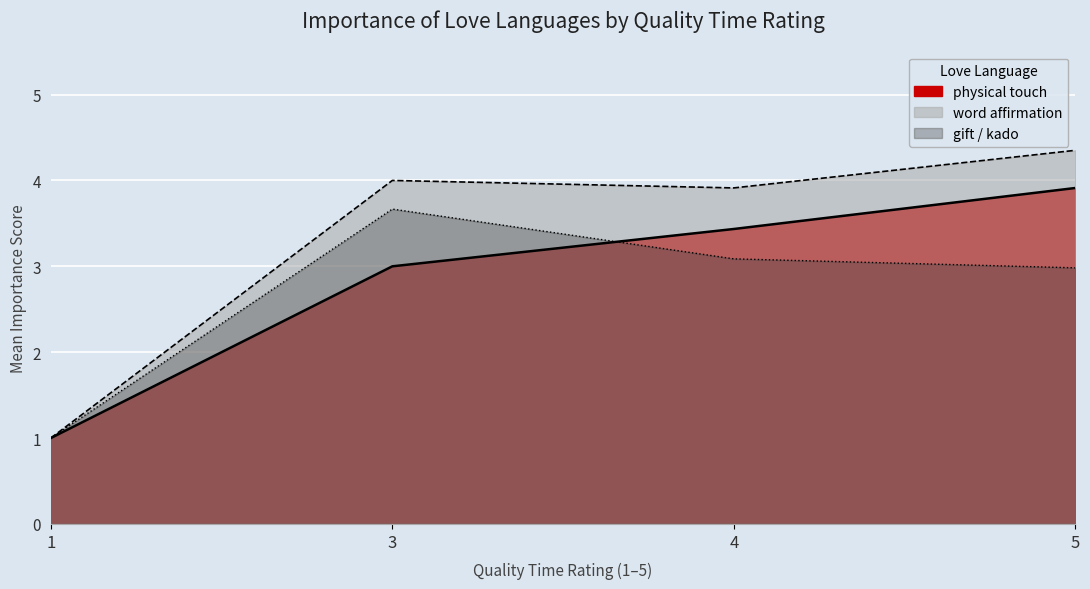

At which category is the sum across all series the highest?

5